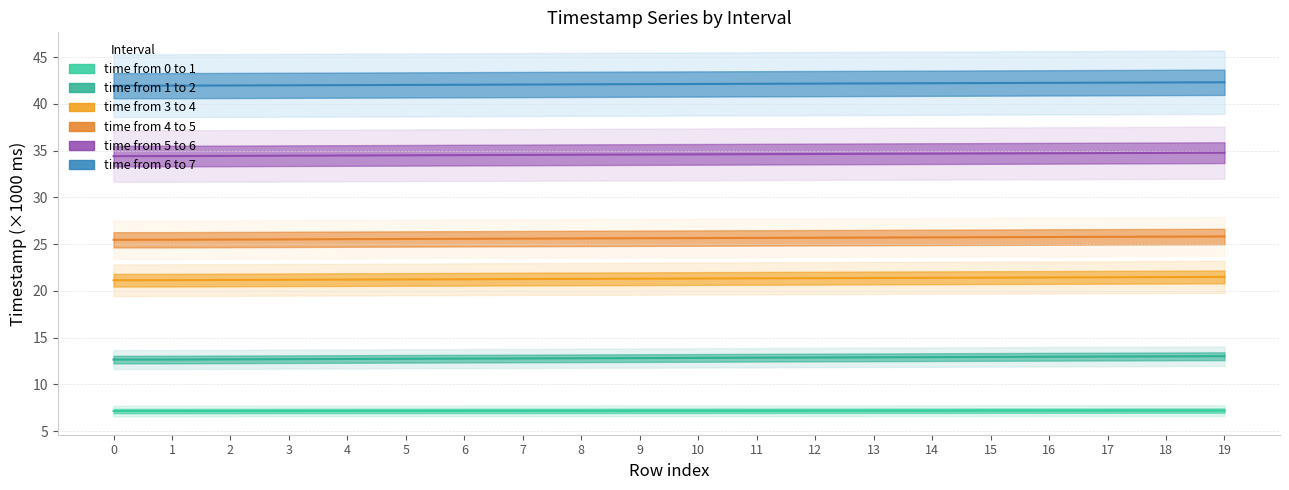

Between 9 and 17, which series saw the biggest shift?

time from 1 to 2